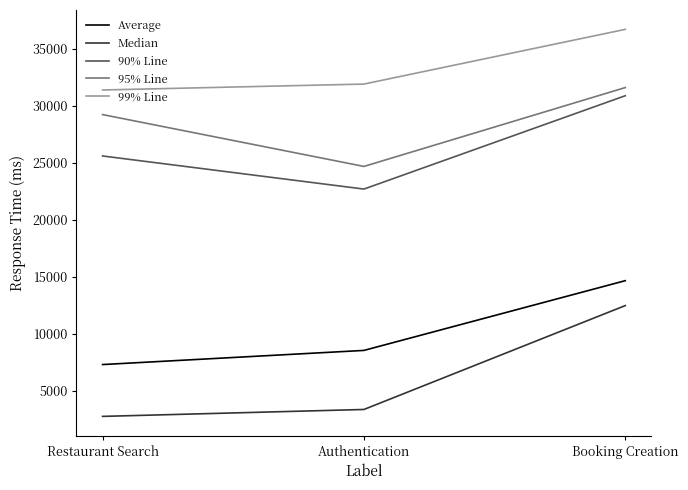

Which category has the lowest value in the 90% Line series?

Authentication